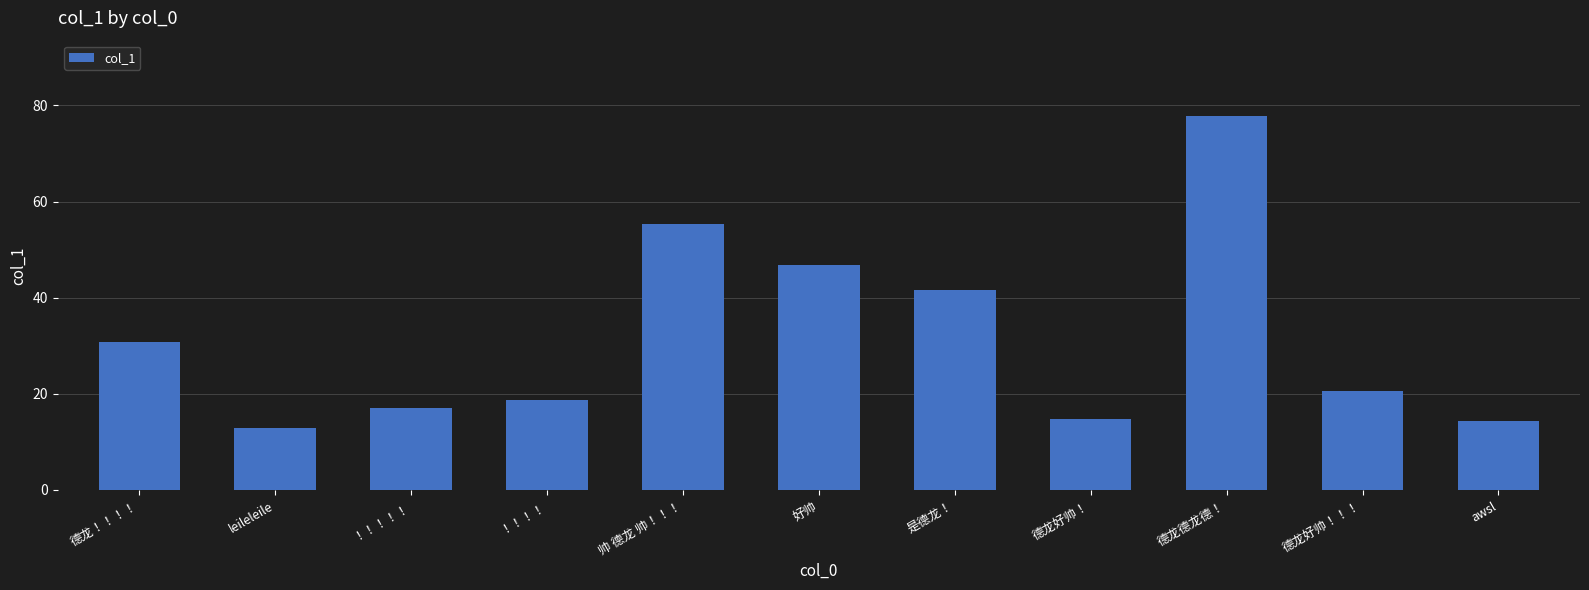

What is the value of the 7th bar from the left?

41.6